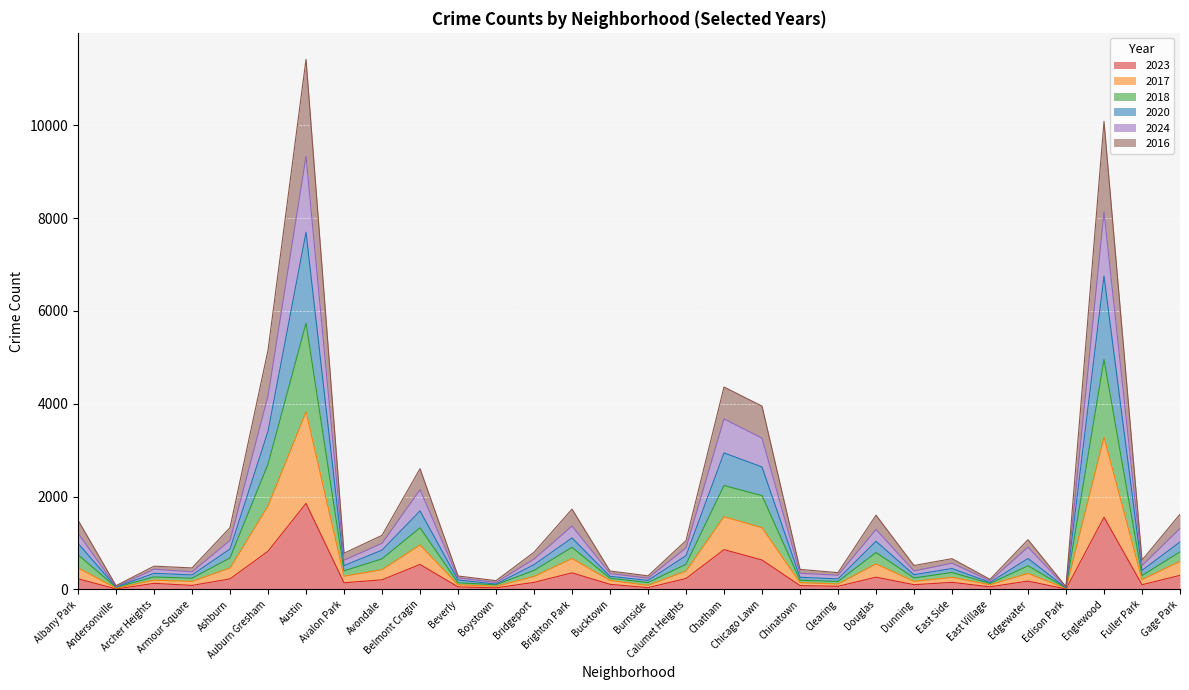

How many series are shown in this chart?

6